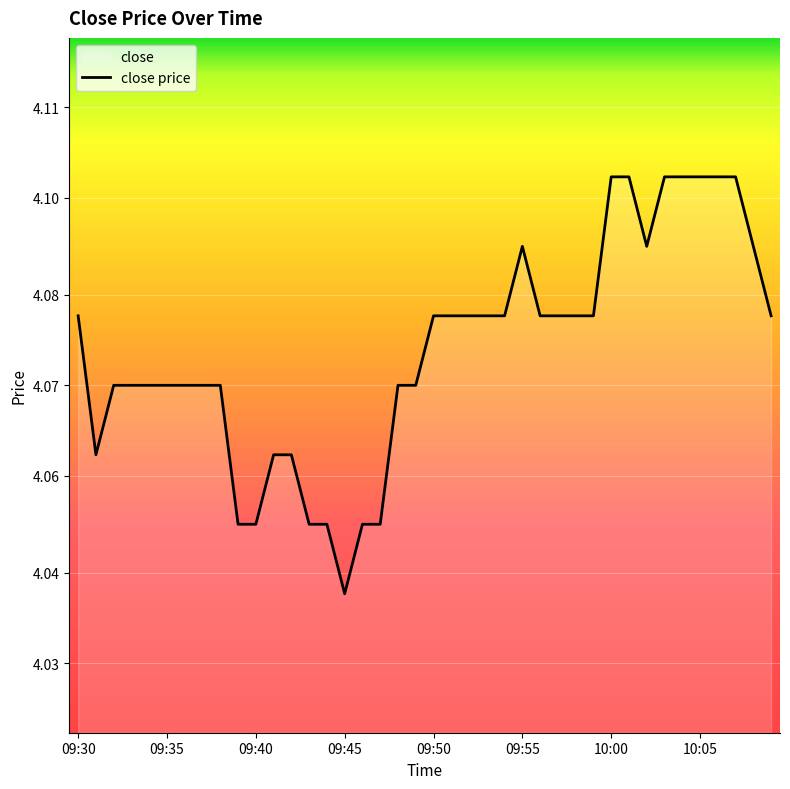

What is the ratio of the value at 09:50 to the value at 09:39?

1.0